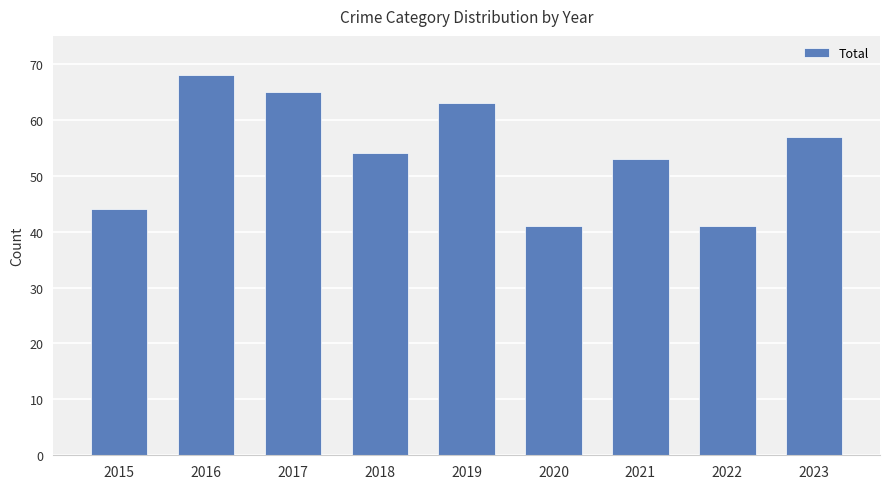

What is the sum of the values at 2015 and 2018?

98